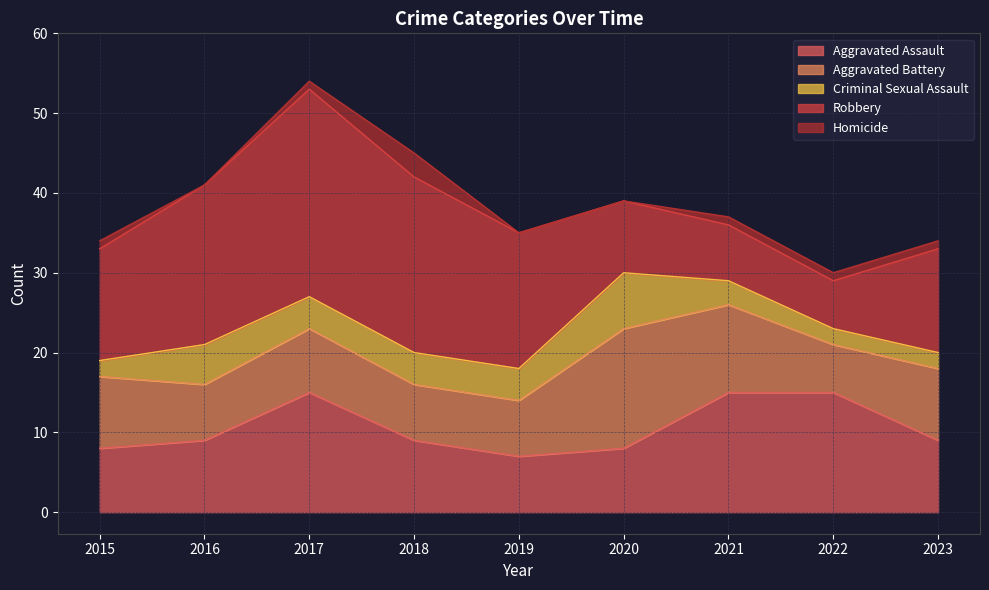

Where does the Aggravated Battery series first go above 8?

2015